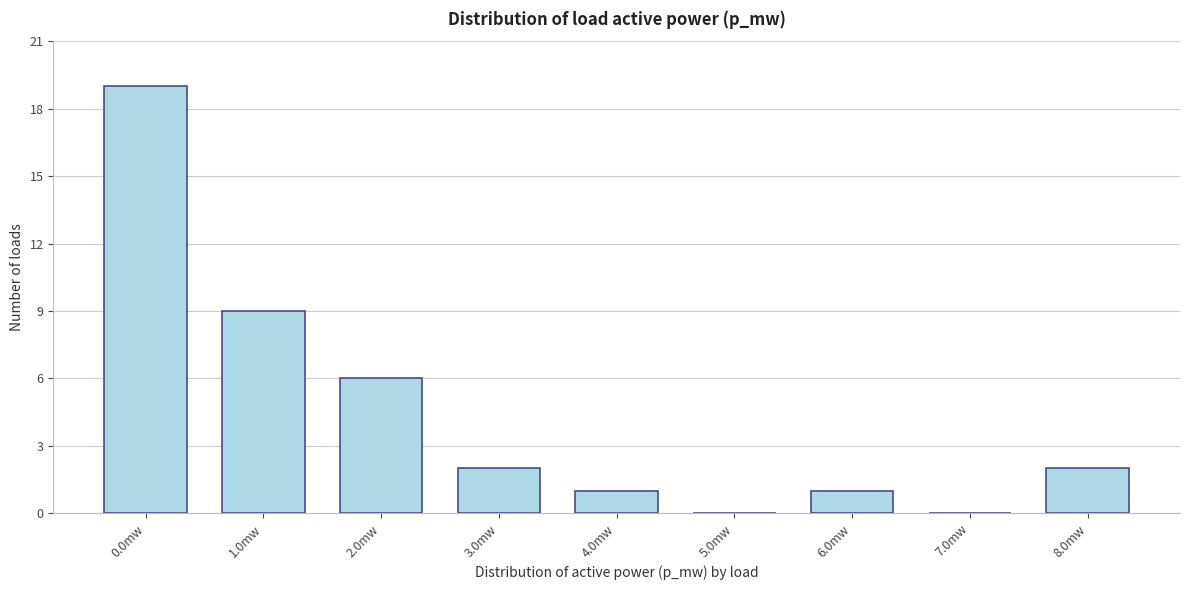

Reading left to right, transcribe all the data shown in this chart.

0.0mw=19	1.0mw=9	2.0mw=6	3.0mw=2	4.0mw=1	5.0mw=0	6.0mw=1	7.0mw=0	8.0mw=2